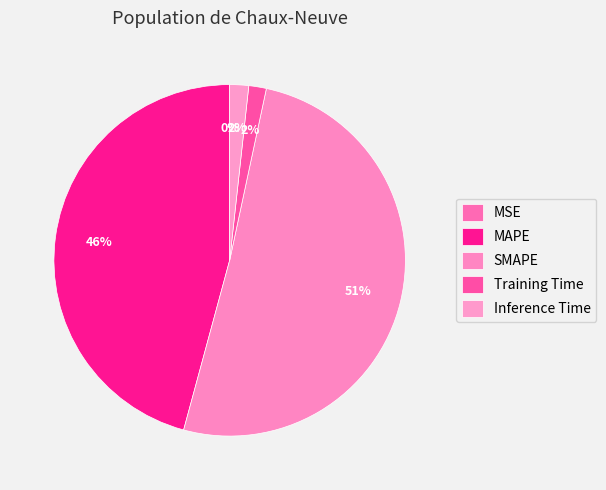

Is the sum of Training Time and MSE greater than half?

No